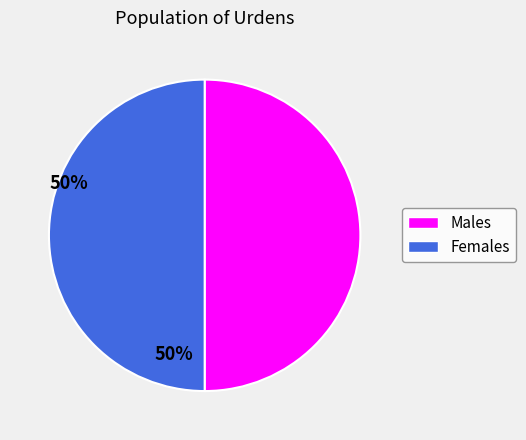

How many segments does this pie chart have?

2